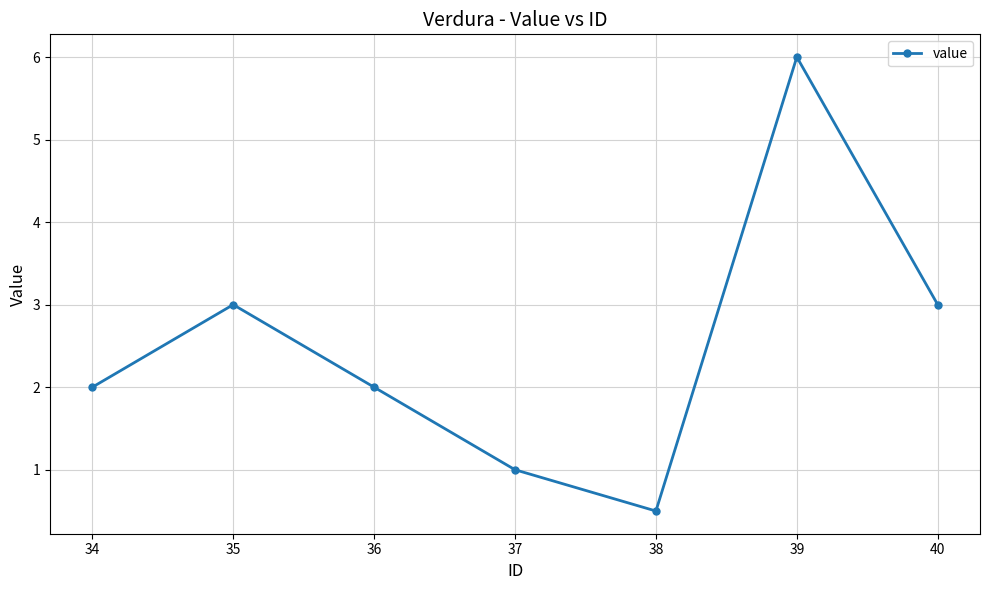

How many points are lower than both their immediate neighbors (excluding endpoints)?

1